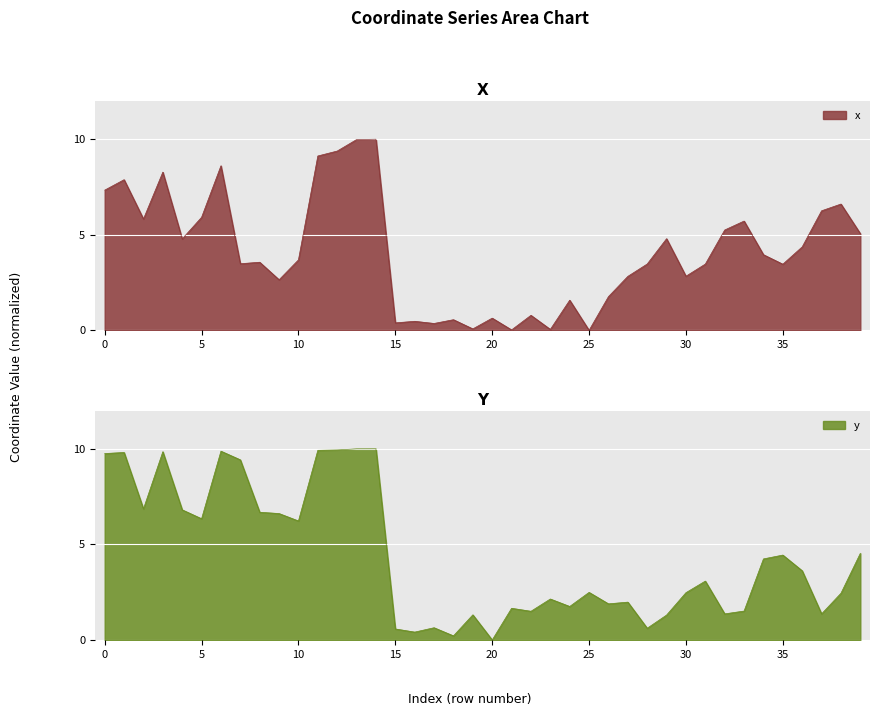

What is the value of the x point at the 19th from the left?

0.6